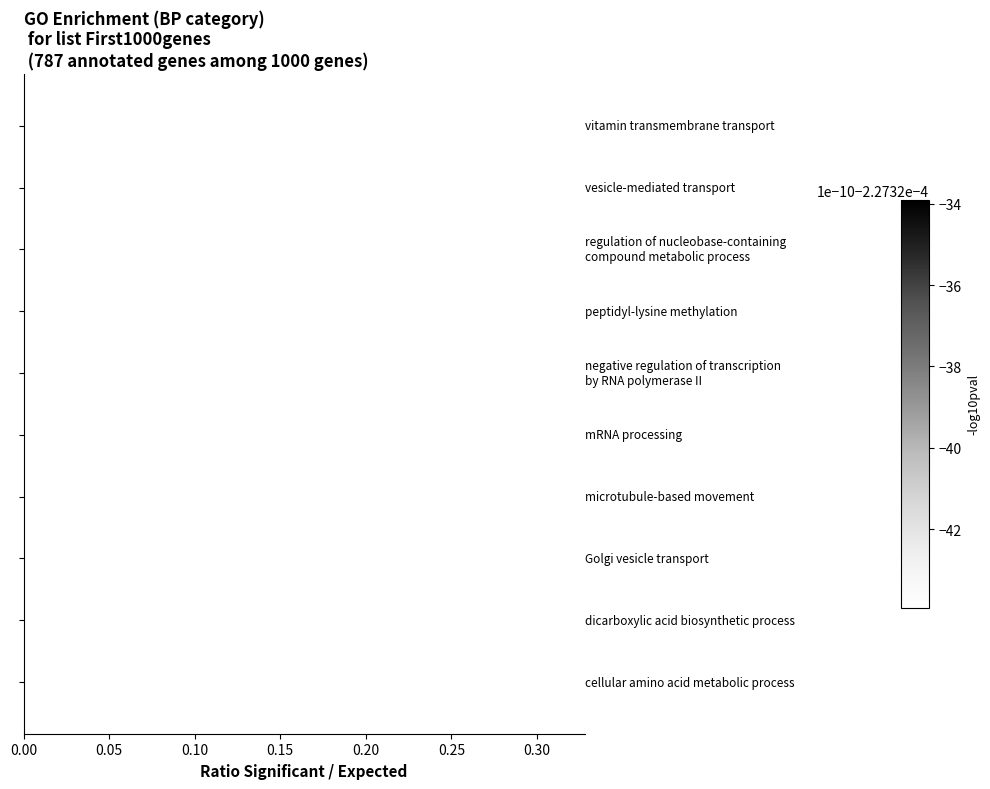

Does the chart contain any negative values?

No